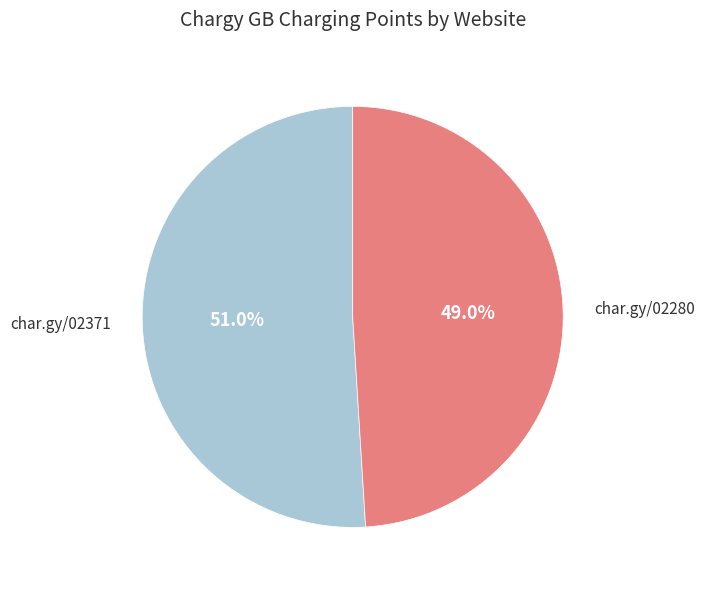

Rank the categories by value from lowest to highest.

char.gy/02280, char.gy/02371